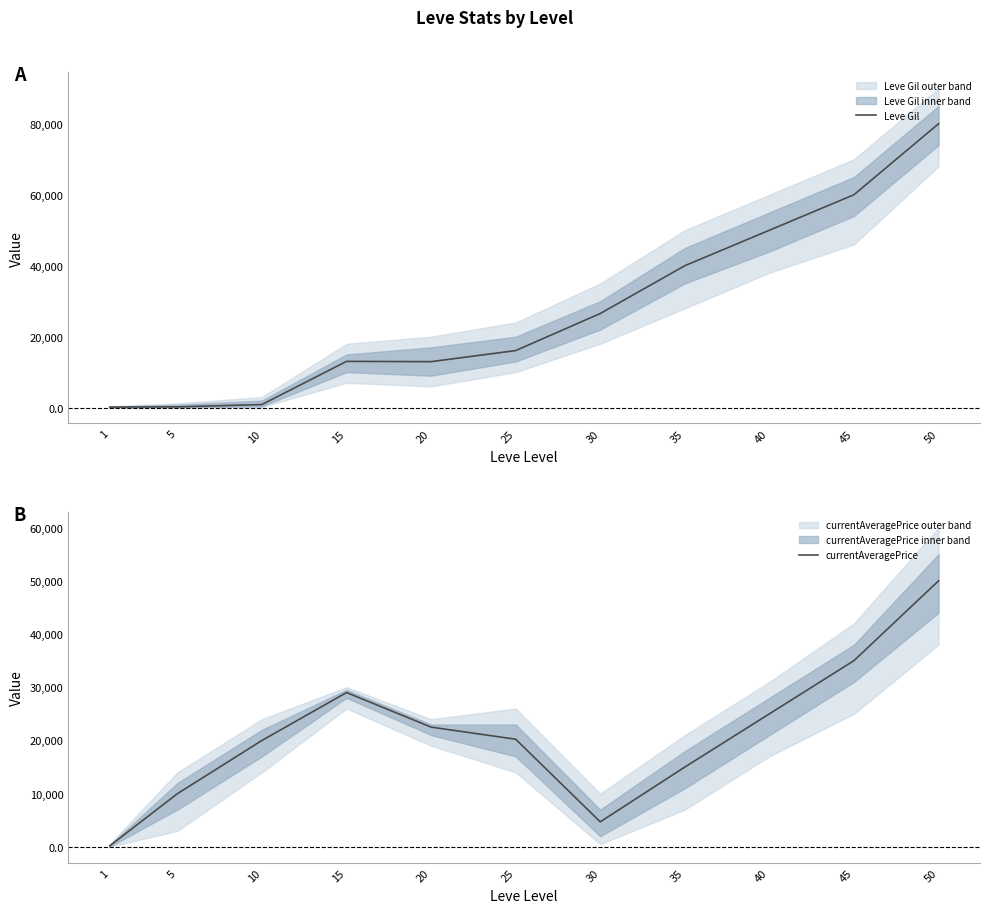

Reading left to right, list all the values displayed in this chart.

Leve Gil: 1=160.0	5=220.0	10=880.0	15=13040.0	20=12960.0	25=16080.0	30=26530.0	35=40000.0	40=50000.0	45=60000.0	50=80000.0
currentAveragePrice: 1=187.5	5=9995.0	10=20000.0	15=29000.0	20=22500.0	25=20230.0	30=4699.8	35=15000.0	40=25000.0	45=35000.0	50=50000.0